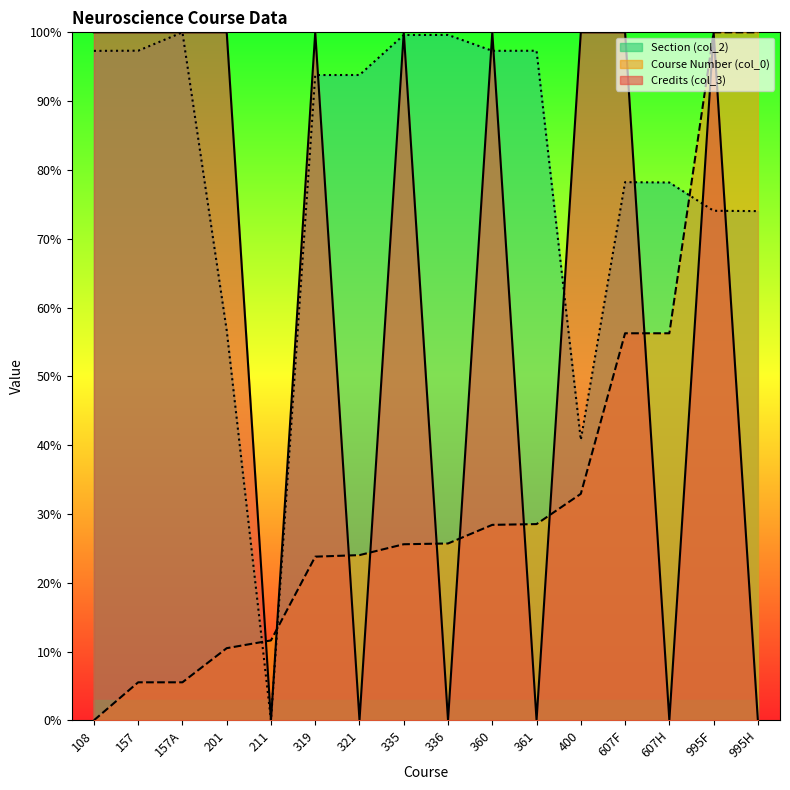

What are all the series names shown in the legend?

Credits (col_3), Course Number (col_0), Section (col_2)